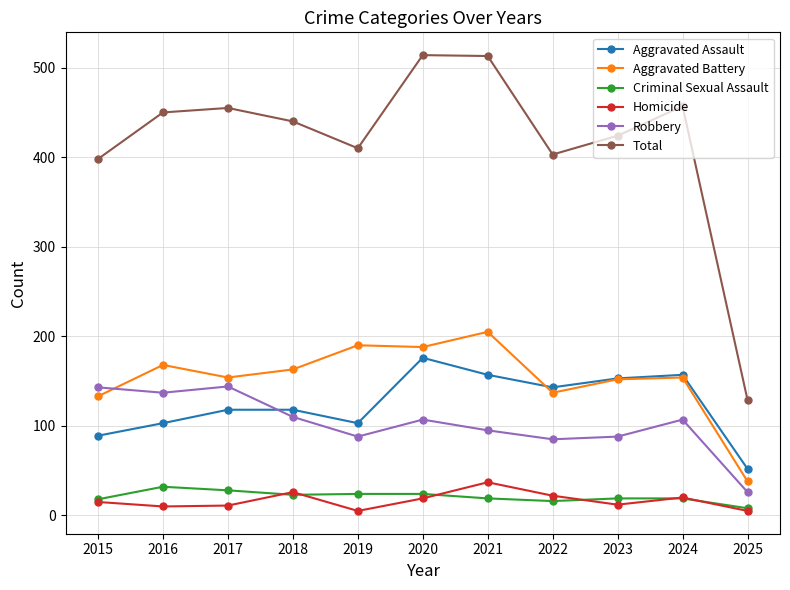

How many values in the Aggravated Assault series are below 118?

4